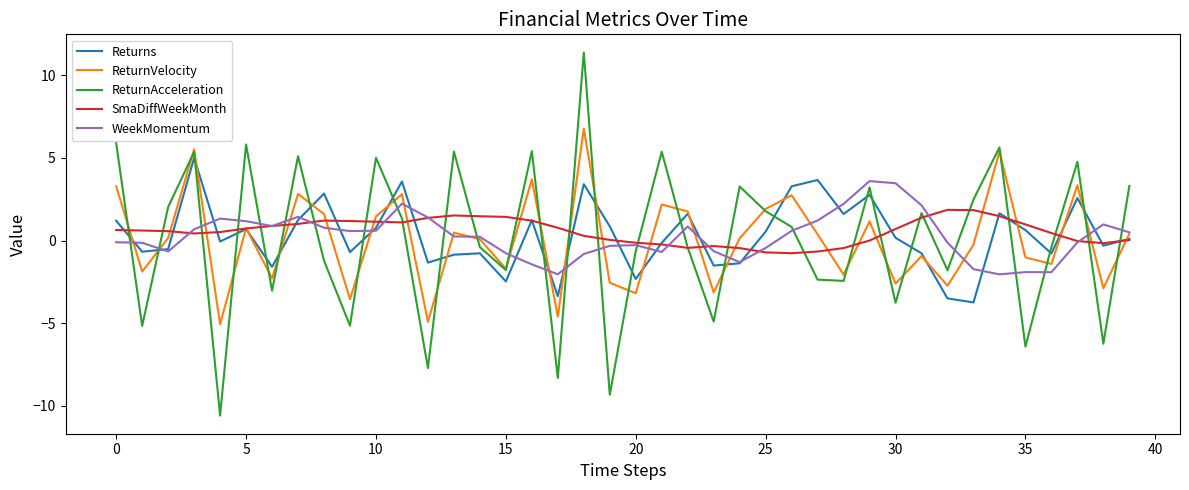

Which series has the widest spread of values?

ReturnAcceleration